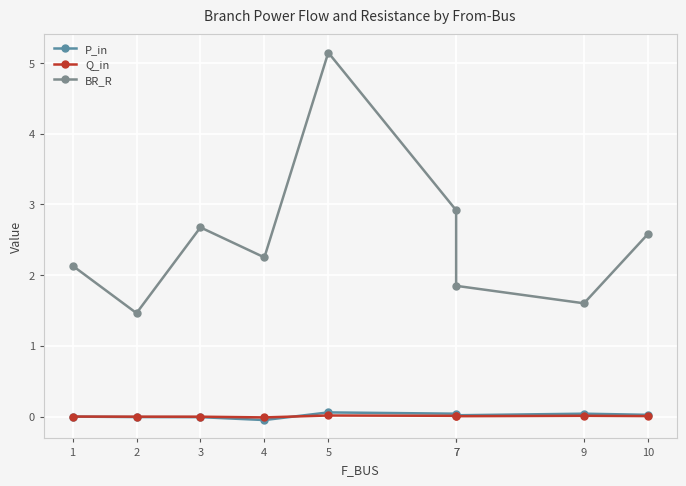

Where is the first local minimum for Q_in?

4